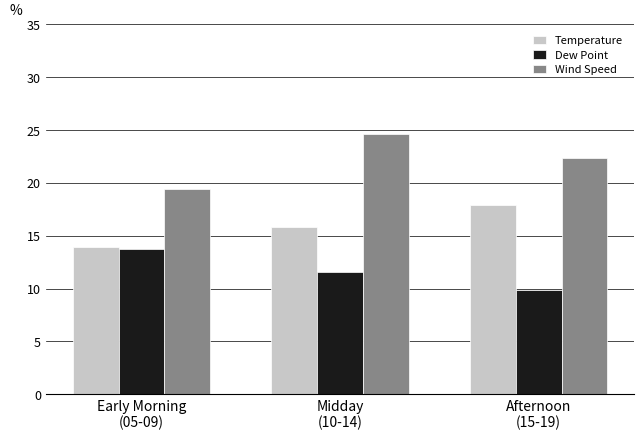

What position from the left is Midday
(10-14)?

2